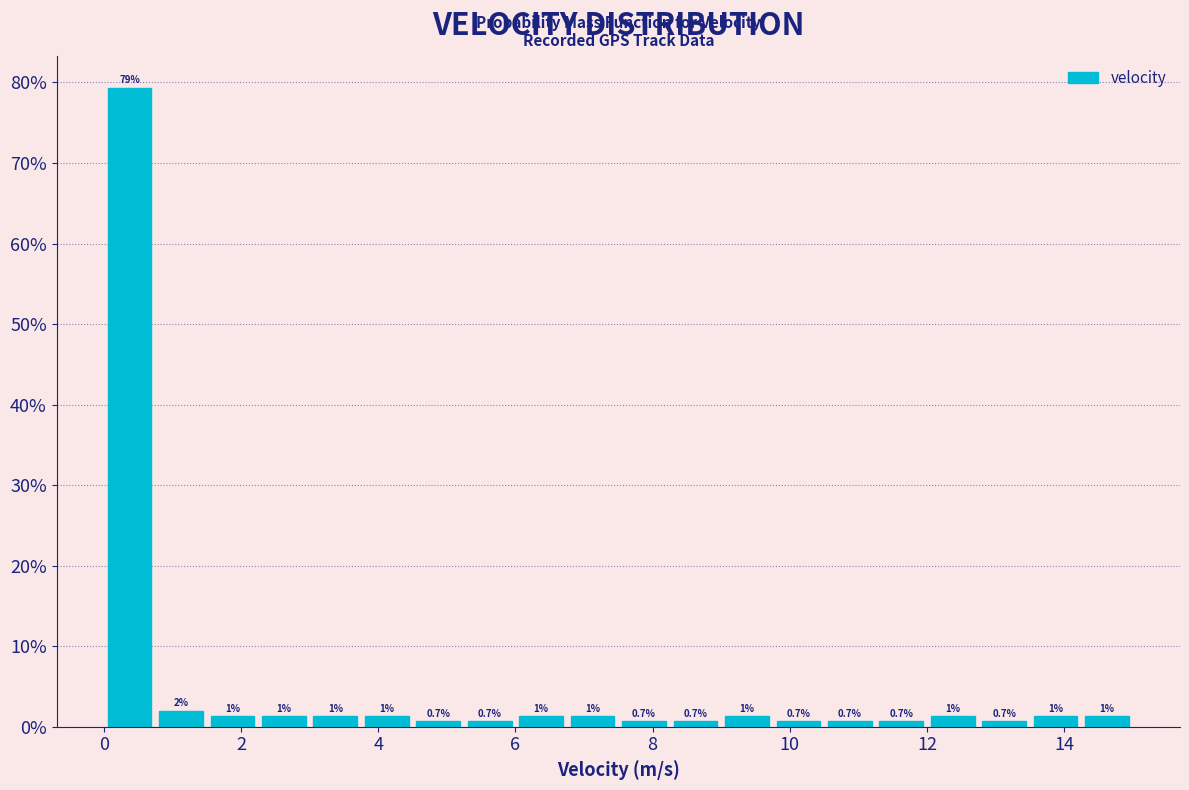

Around what value on the x-axis is the tallest bar? Give the approximate position of its centre, as read against the axis.

0.4